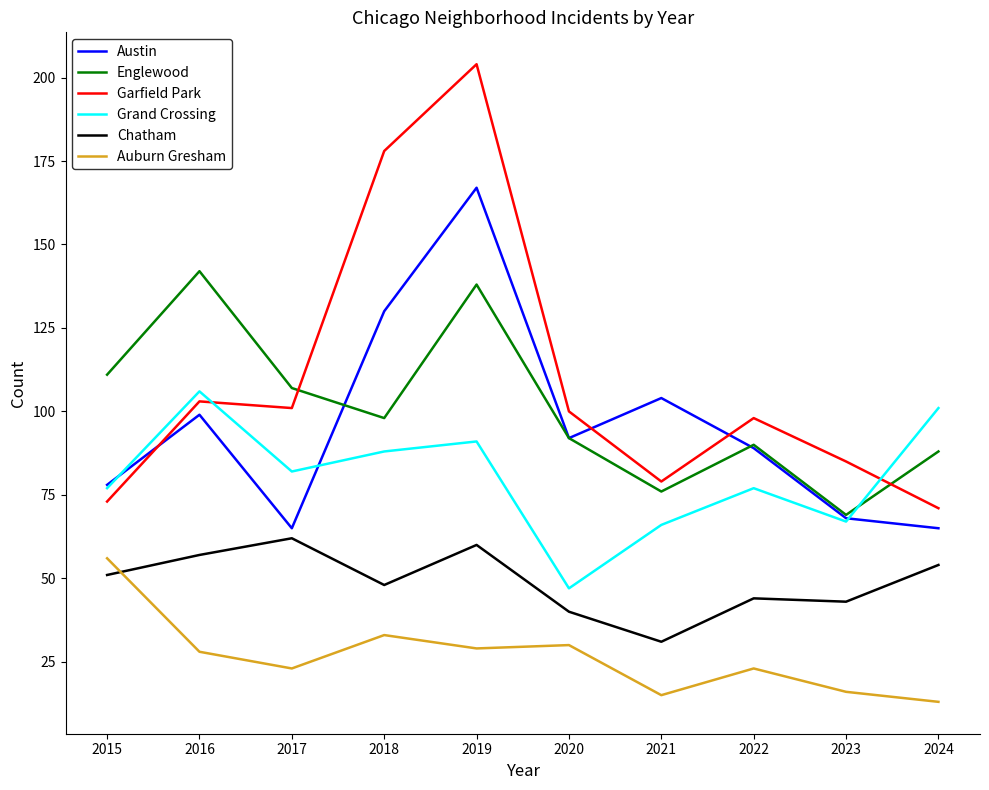

What is the average value of the Auburn Gresham series?

27